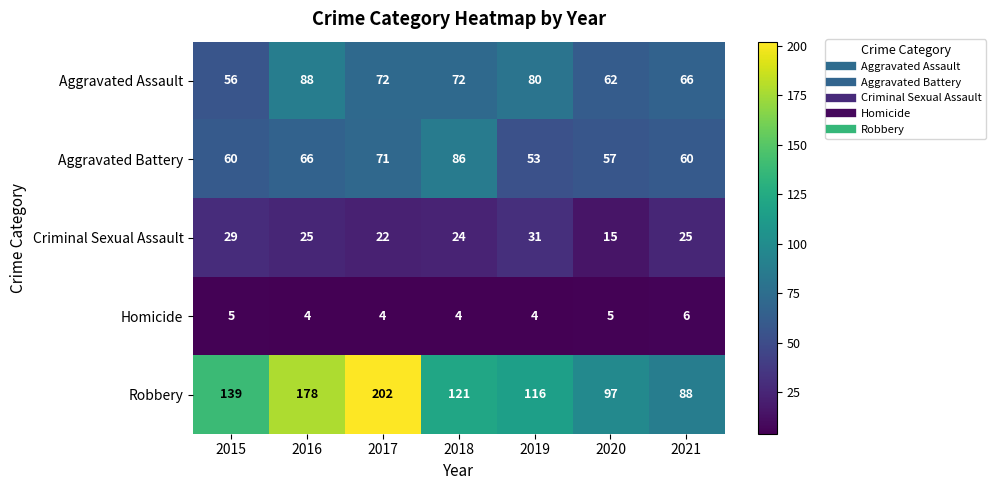

List the series in order of their peak value, highest first.

Robbery, Aggravated Assault, Aggravated Battery, Criminal Sexual Assault, Homicide